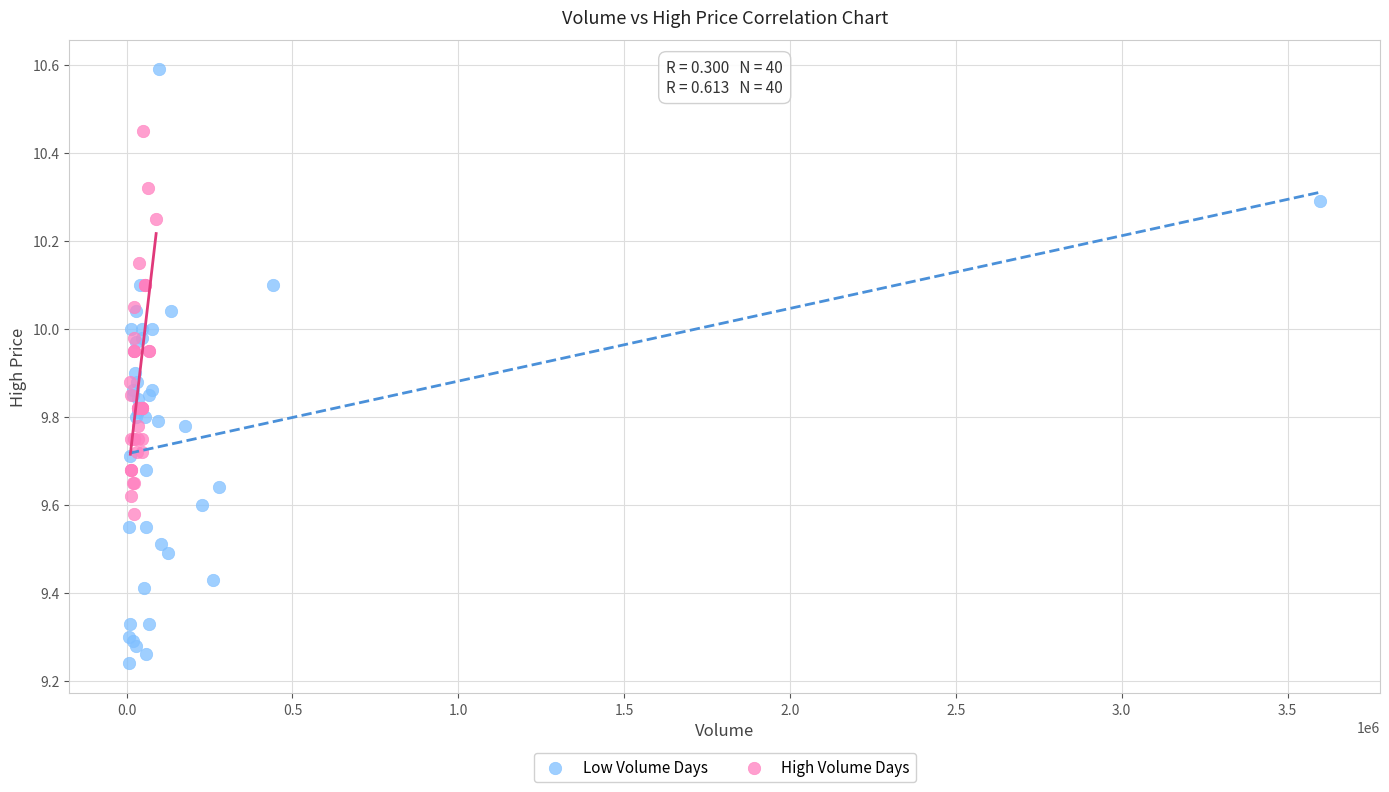

Which series has the largest Y range (max minus min)?

Low Volume Days